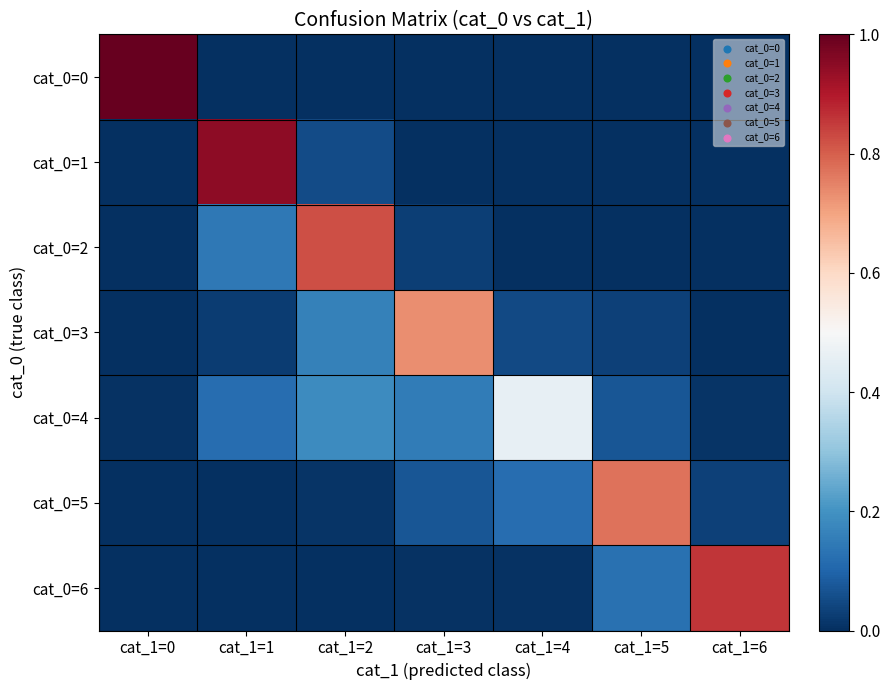

At how many categories does at least one series exceed 0?

7